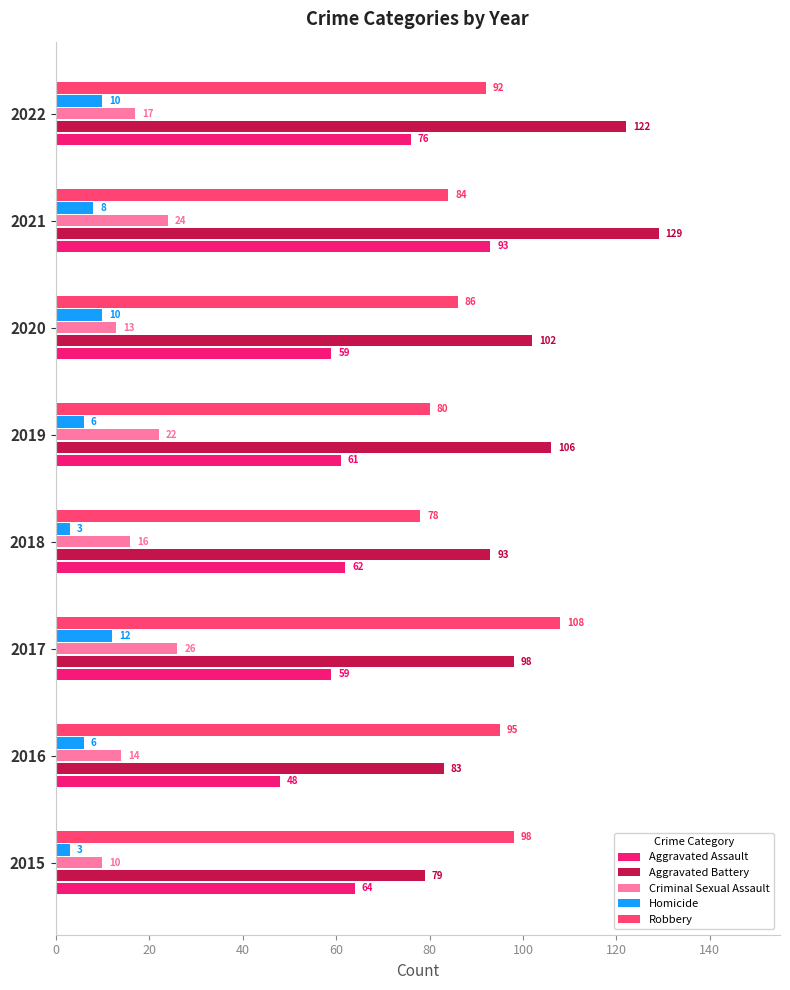

What is the greatest value displayed?

129